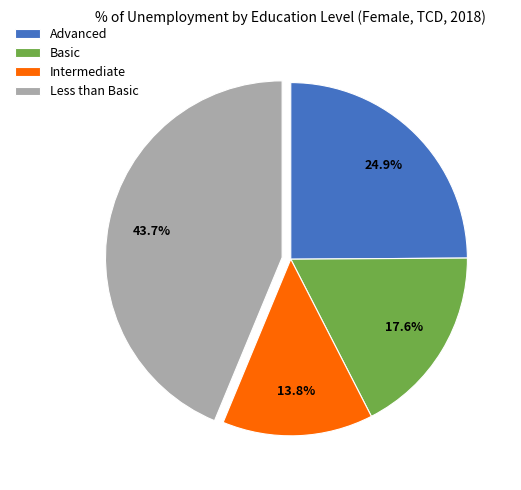

How many slices are in this pie chart?

4